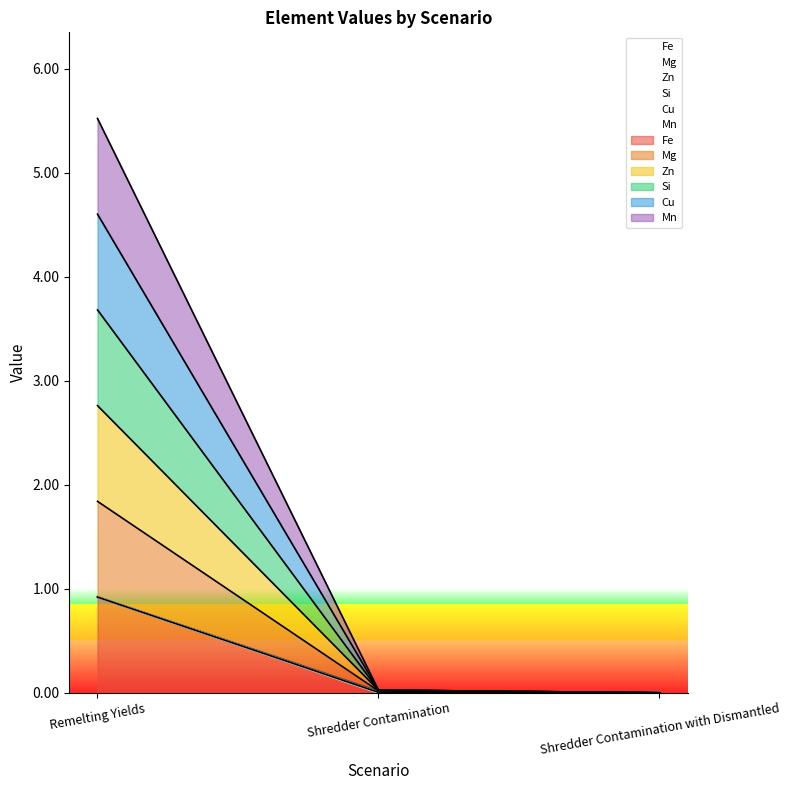

What is the label of the 1st point from the left?

Remelting Yields